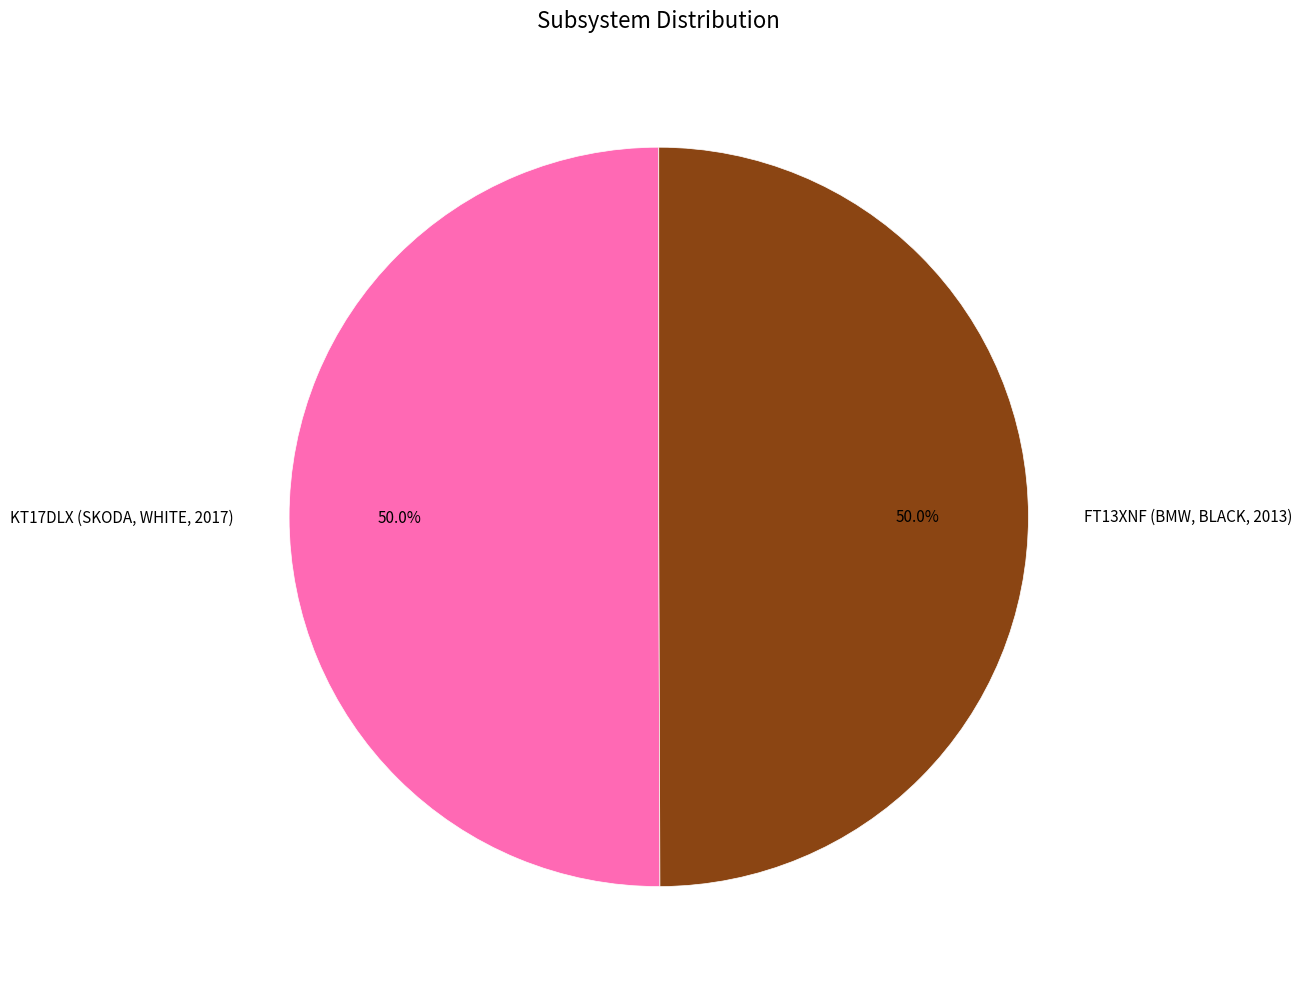

Approximately how many times larger is the value at FT13XNF (BMW, BLACK, 2013) compared to KT17DLX (SKODA, WHITE, 2017)?

1.0